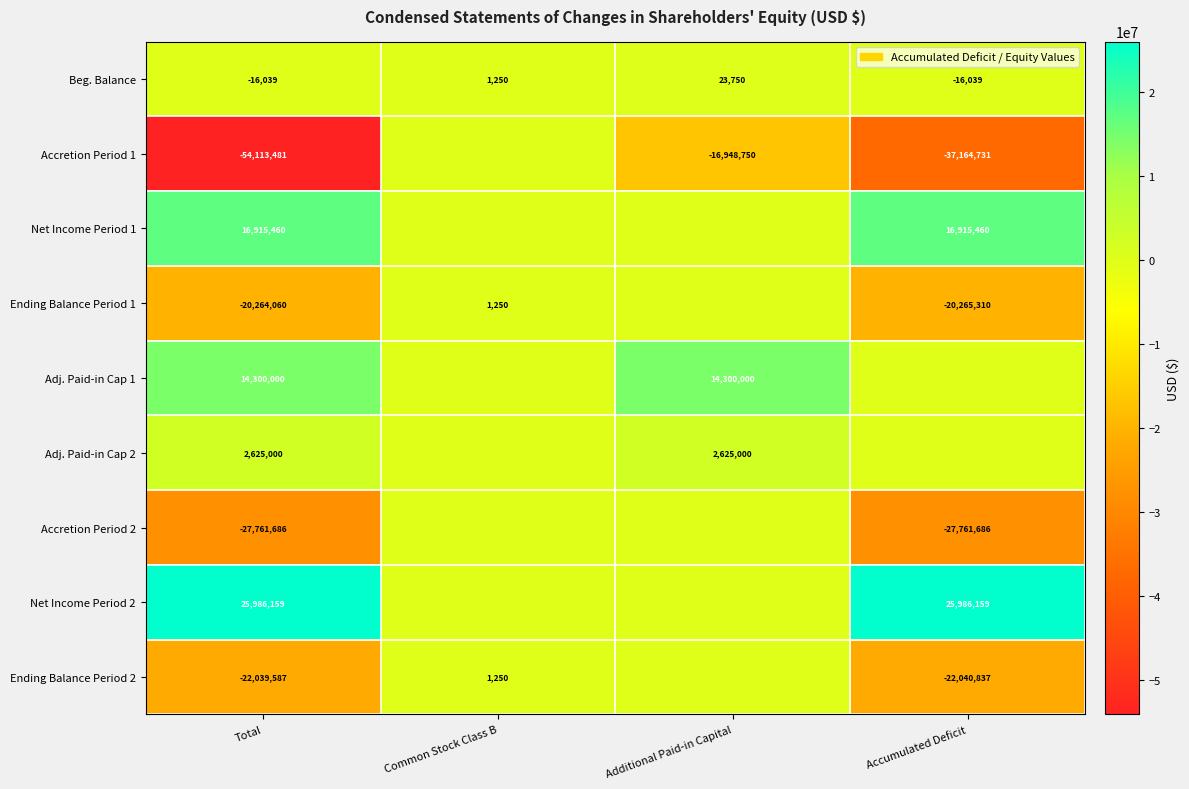

Is it true that Net Income Period 1 equals 16915460 at Accumulated Deficit?

True